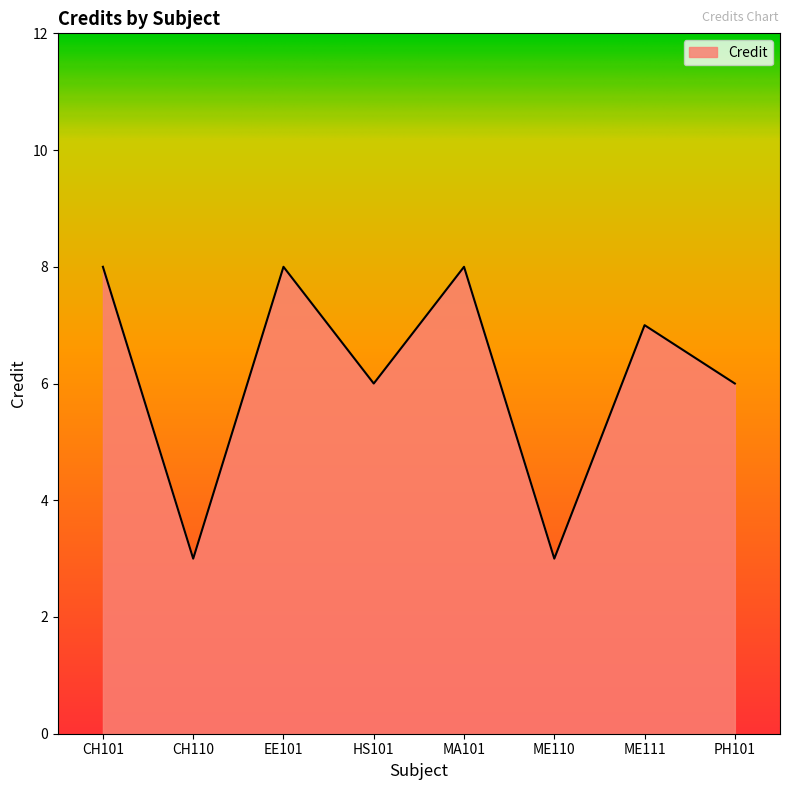

What is the average value?

6